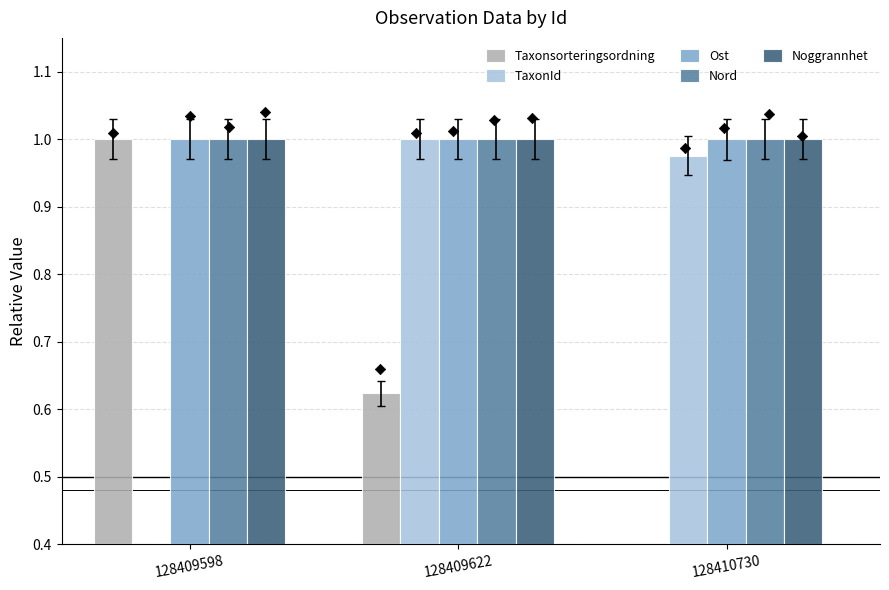

What are all the series names shown in the legend?

Taxonsorteringsordning, TaxonId, Ost, Nord, Noggrannhet